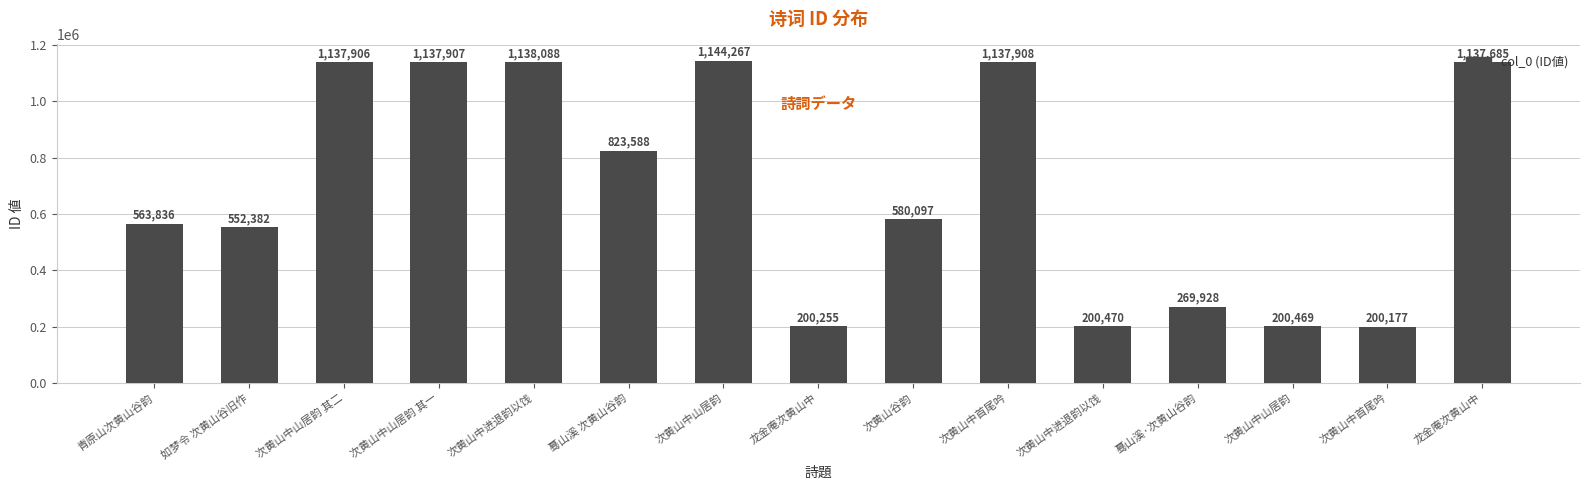

Count the number of categories in the chart.

15